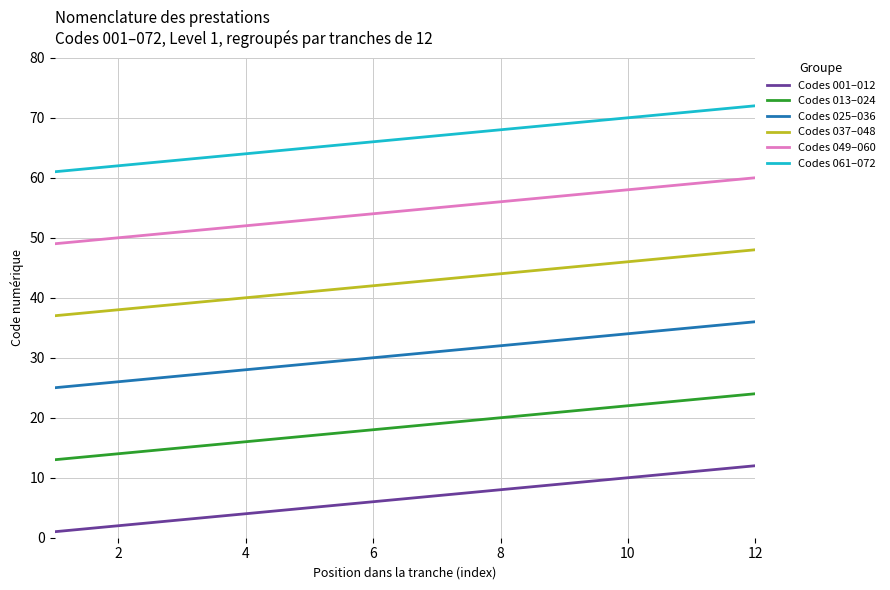

What is the maximum value shown in the chart?

72